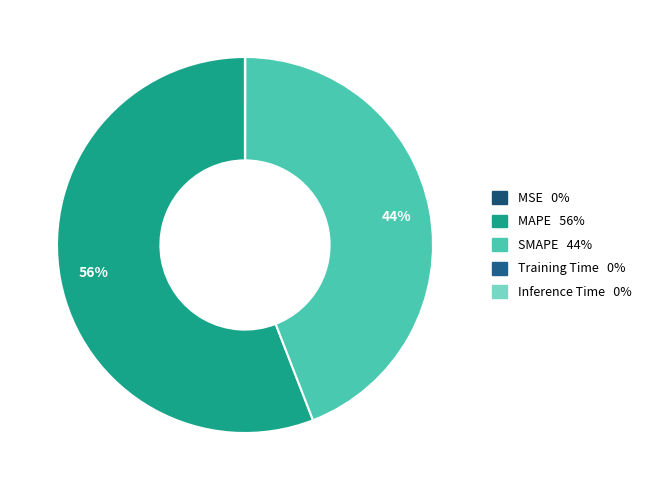

How many slices are in this pie chart?

5